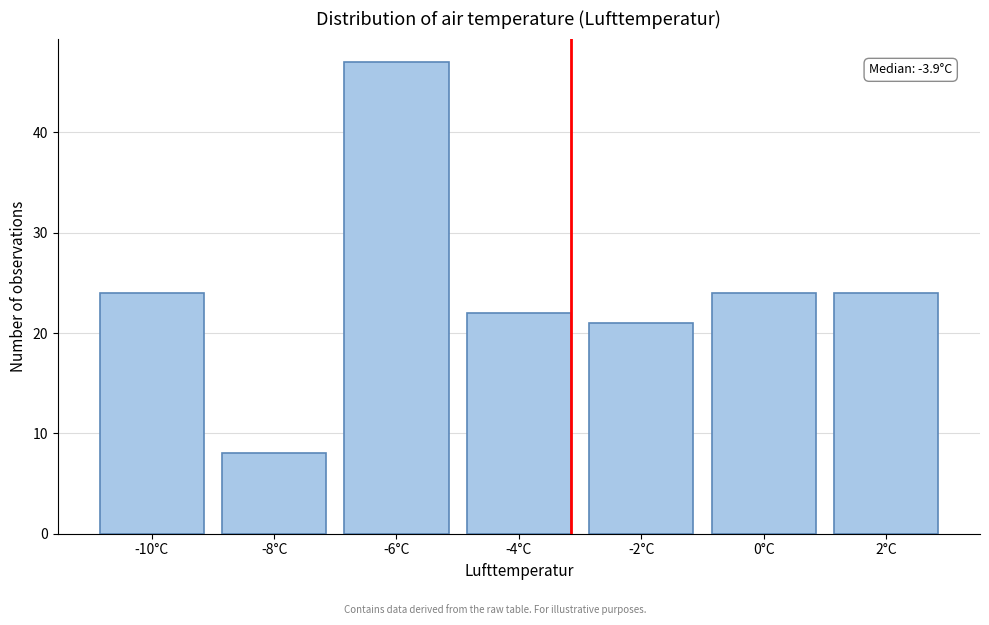

Reading left to right, what are all the values shown in this chart?

-10°C=24	-8°C=8	-6°C=47	-4°C=22	-2°C=21	0°C=24	2°C=24